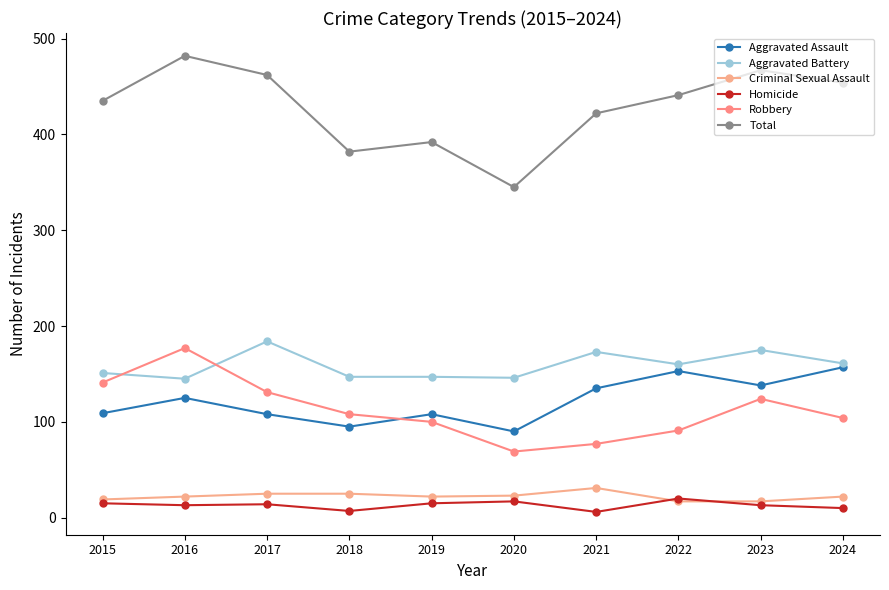

What is the average value of the Criminal Sexual Assault series?

22